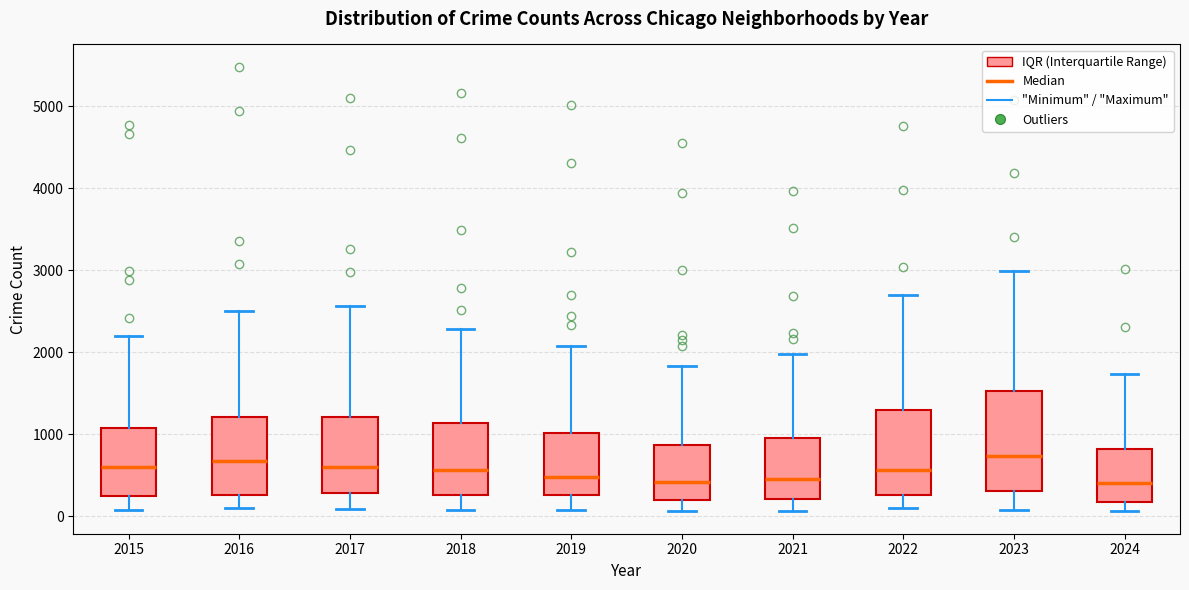

Comparing the boxes themselves (not the whiskers), which one is the tallest?

2023